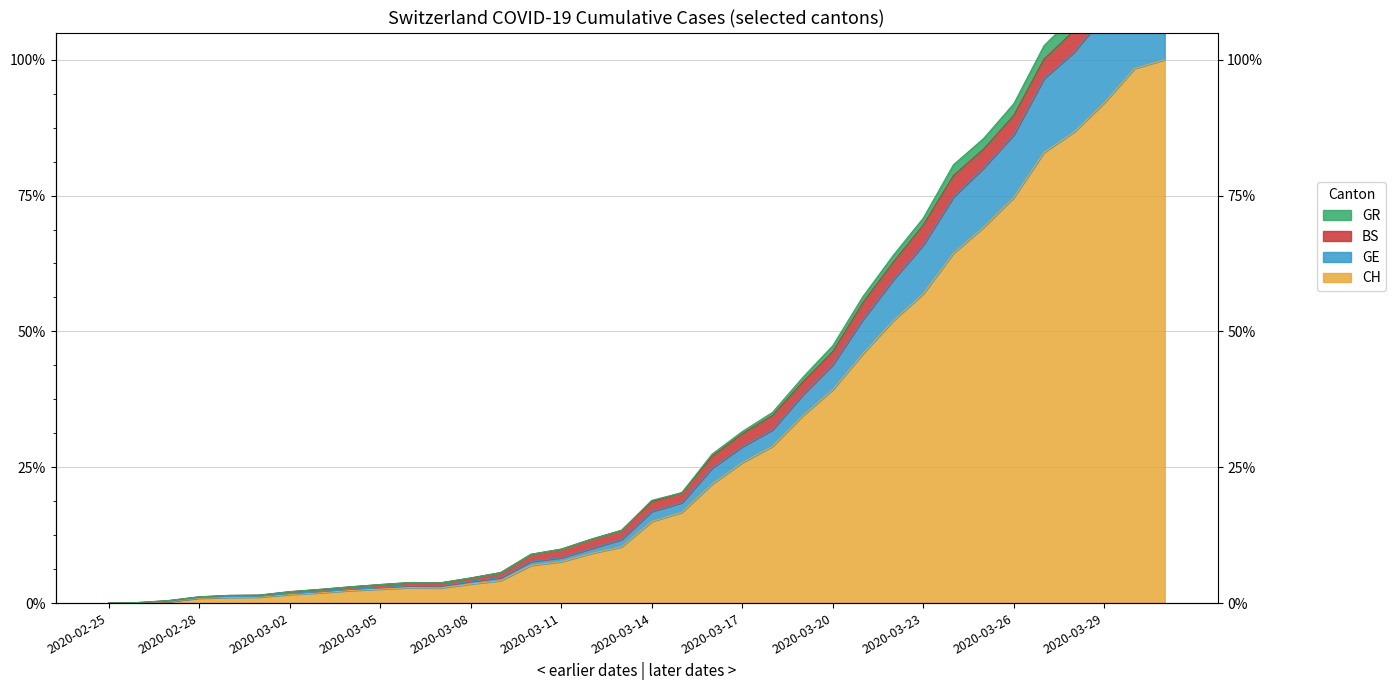

The GE series shows 333 at 2020-03-12. True or false?

False